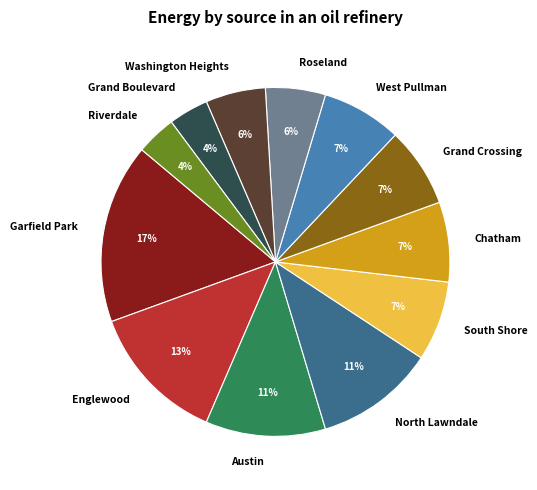

The Austin slice represents 11% of the pie. True or false?

True